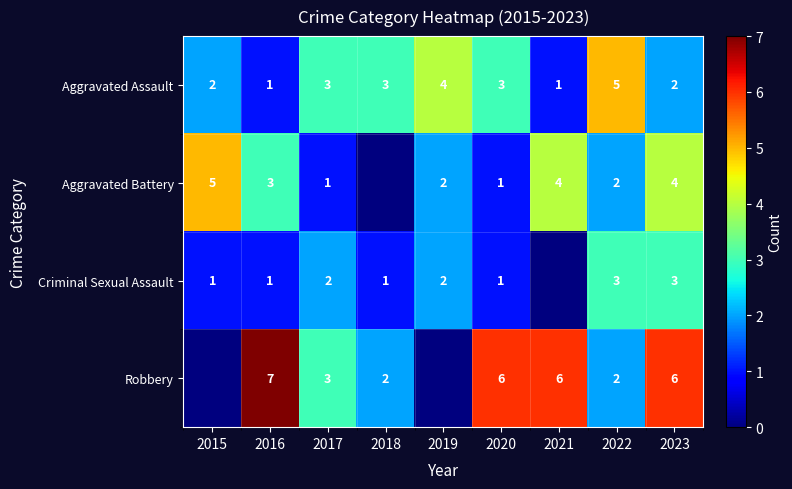

True or false: Aggravated Battery has a value of 2 at 2022.

True